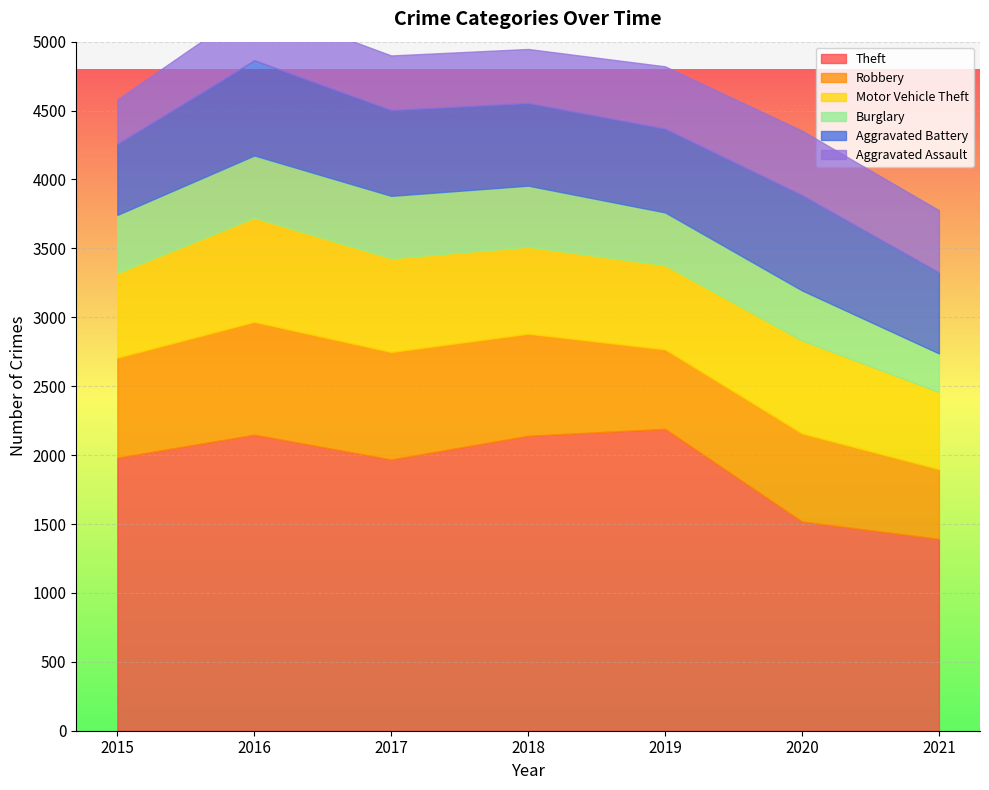

What is the approximate value of Aggravated Battery at 2019, to the nearest 10?

610